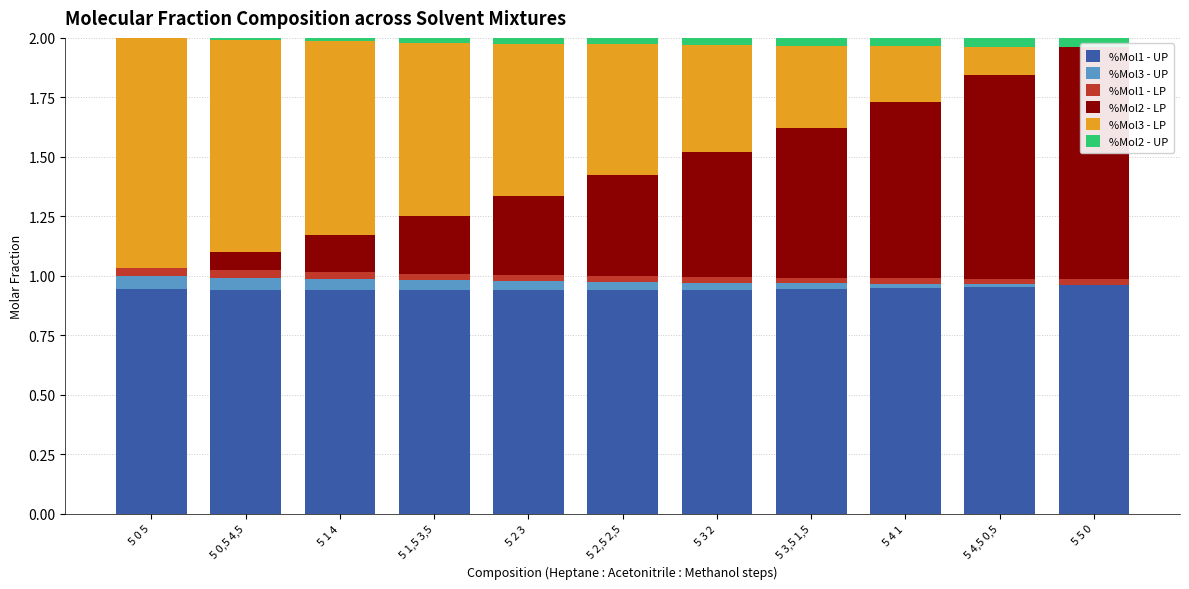

Which category has the lowest value in the %Mol3 - UP series?

5 5 0